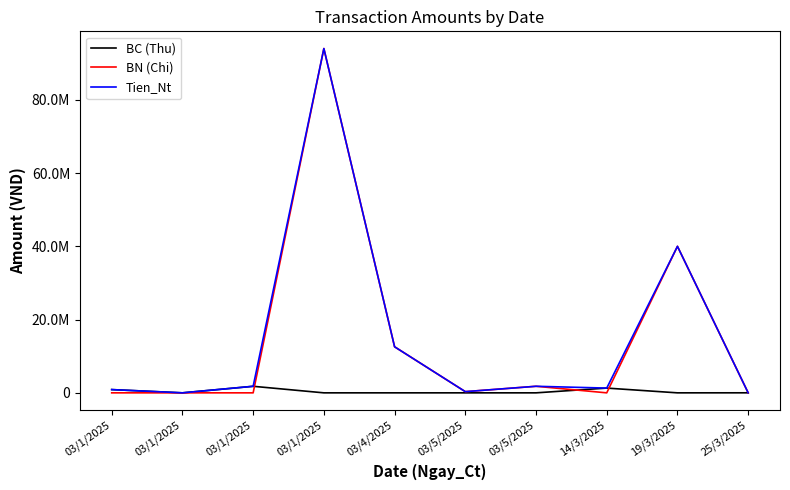

True or false: BC (Thu) and Tien_Nt intersect in this chart.

False